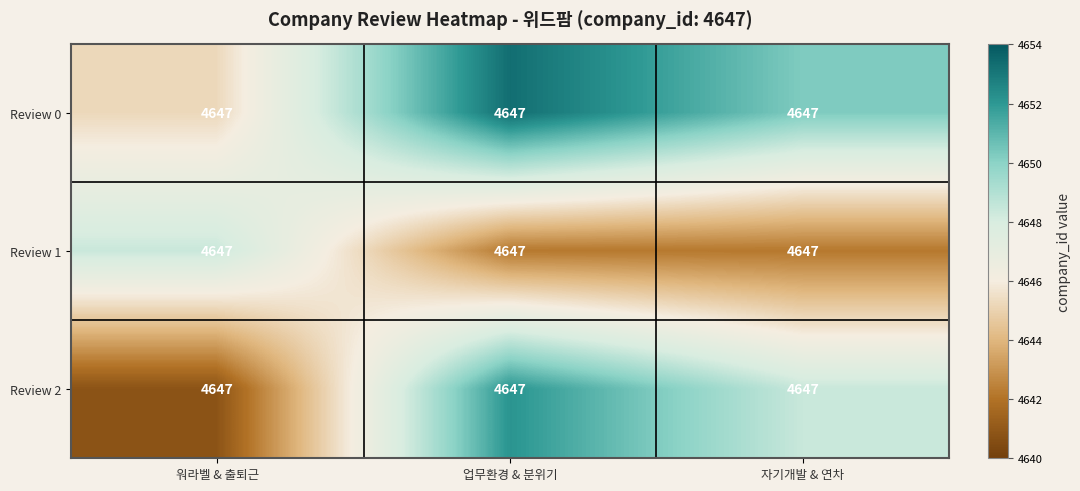

At how many categories does at least one series exceed 4650?

2